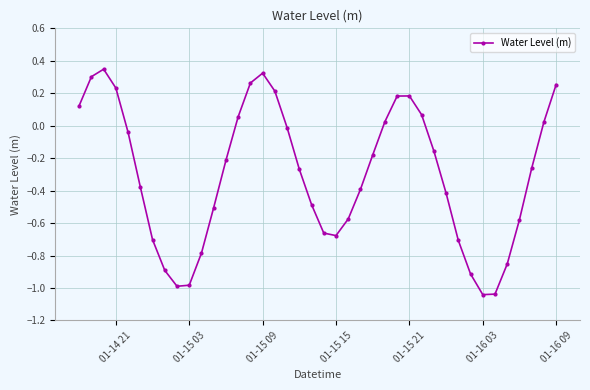

True or false: there are more than 0 points higher than both neighbors.

True